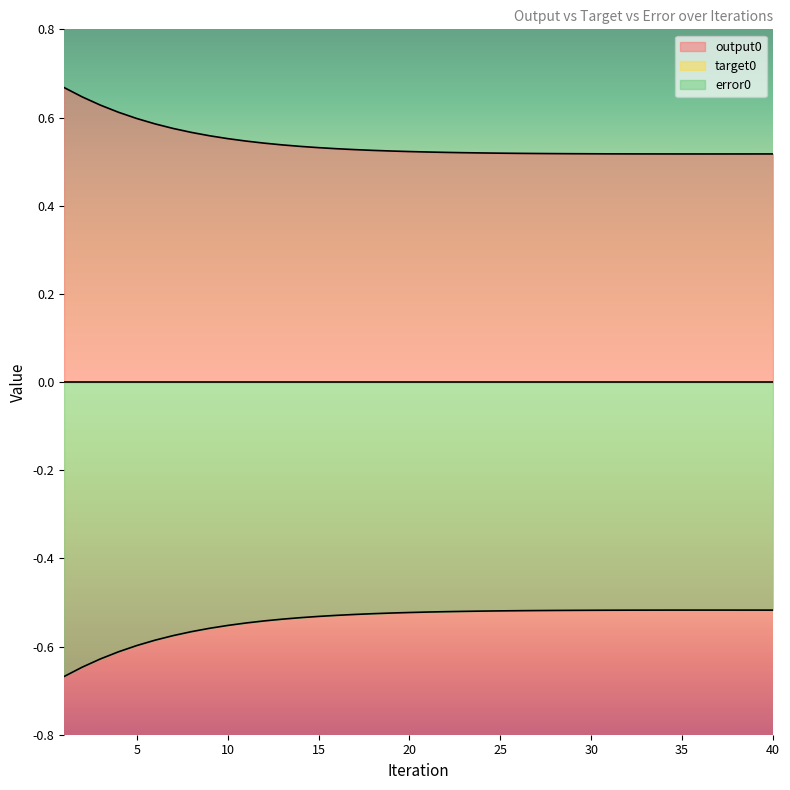

What is the sum of the output0 values at 8 and 13?

1.1